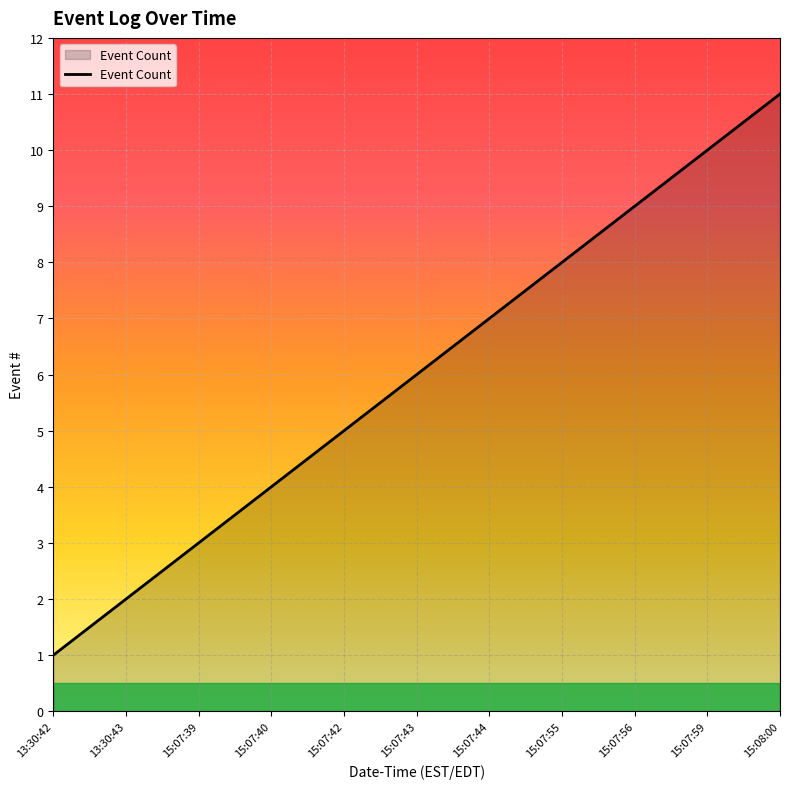

Which category has the lowest value across all series?

13:30:42